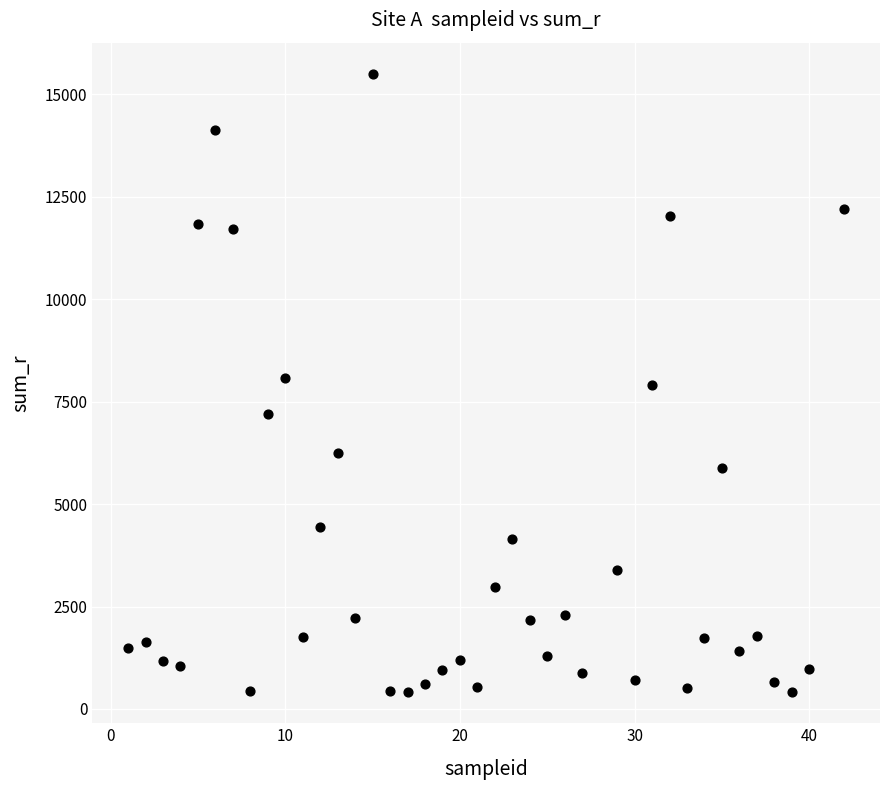

What is the range of X values (max minus min)?

41.0